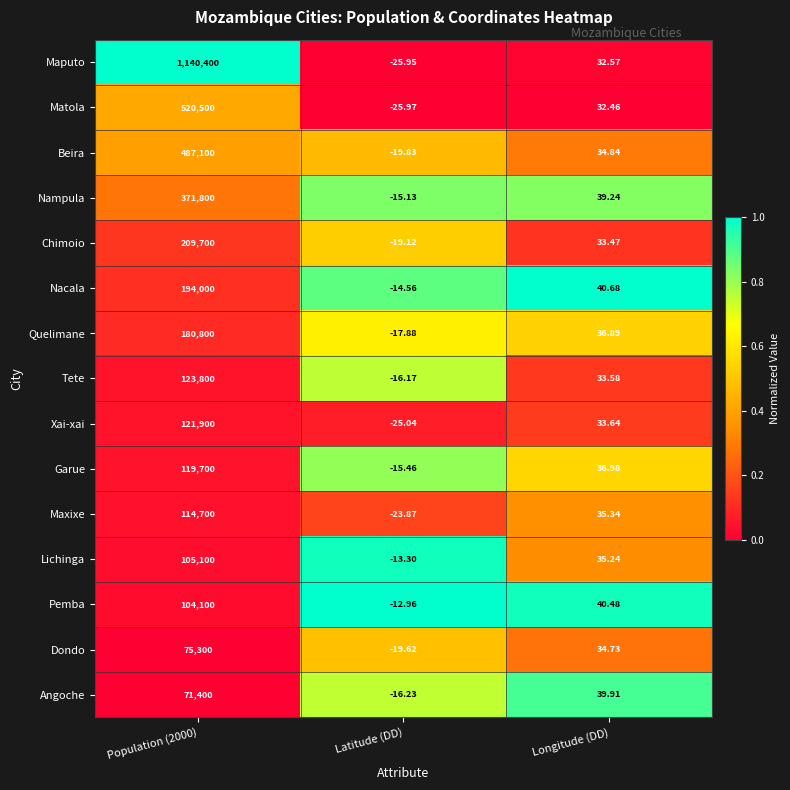

Where is Tete nearest to the value 61891?

Longitude (DD)